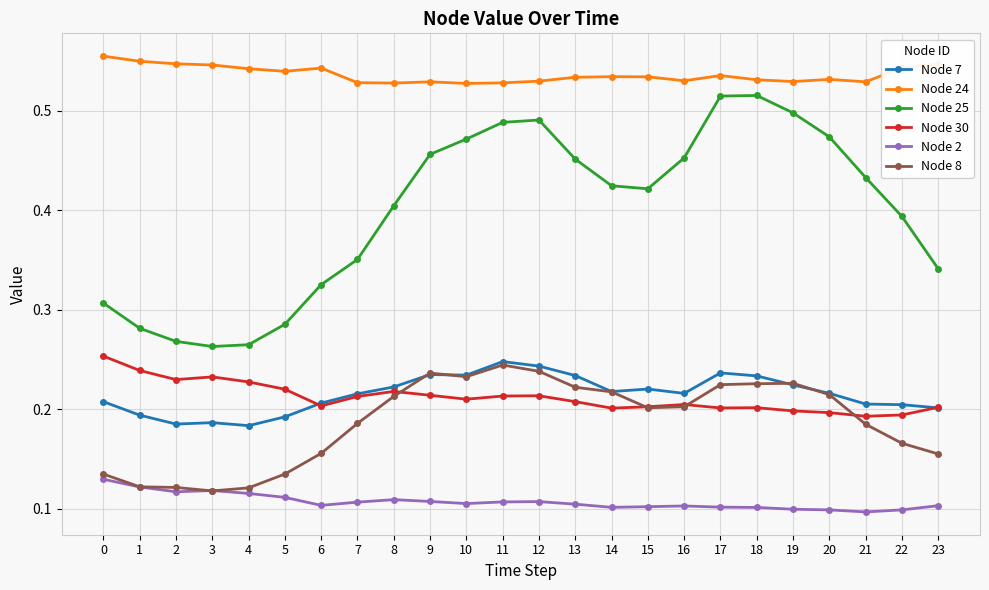

What is the total value across all series at 14?

1.7